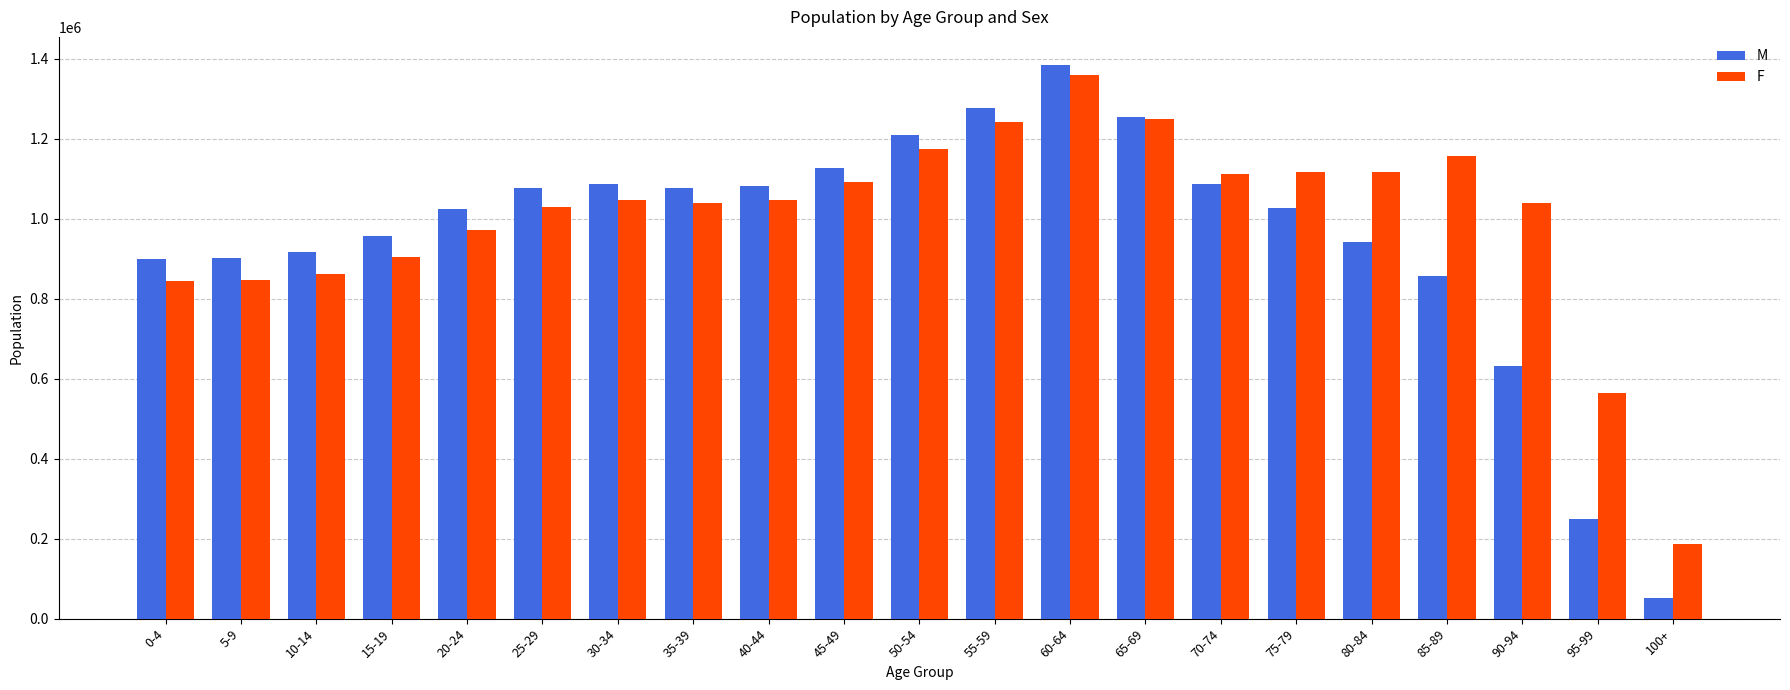

What is the label of the 21st bar from the right?

0-4